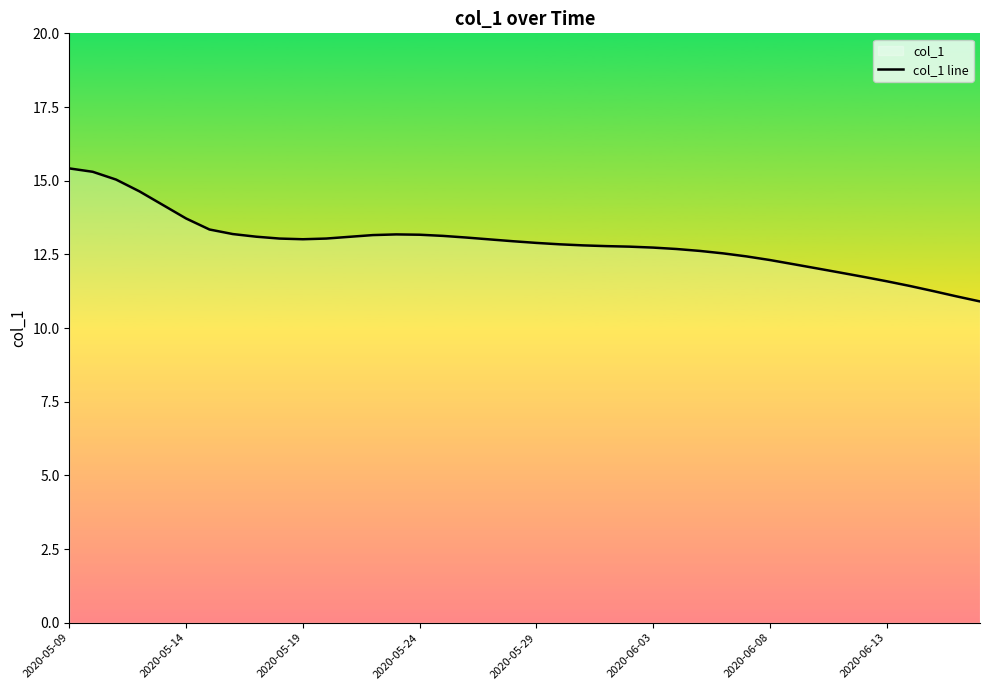

Which category has the highest value across all series?

2020-05-09